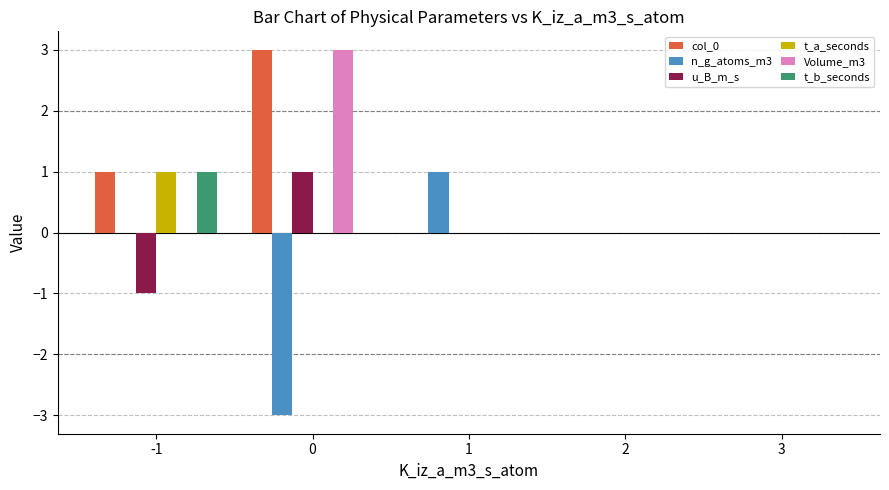

Reading left to right, extract all data points from this chart.

col_0: 1	3	0	0	0
n_g_atoms_m3: 0	-3	1	0	0
u_B_m_s: -1	1	0	0	0
t_a_seconds: 1	0	0	0	0
Volume_m3: 0	3	0	0	0
t_b_seconds: 1	0	0	0	0